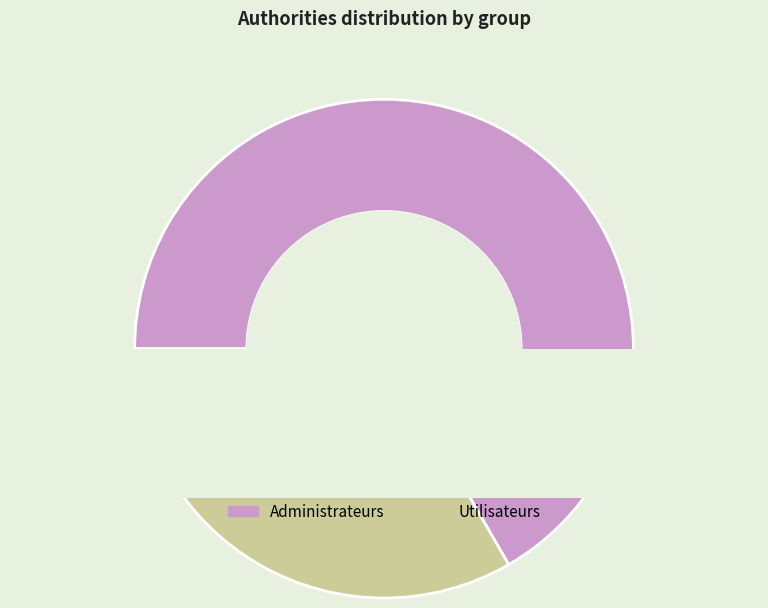

How much of the chart is everything except Administrateurs?

33.3%